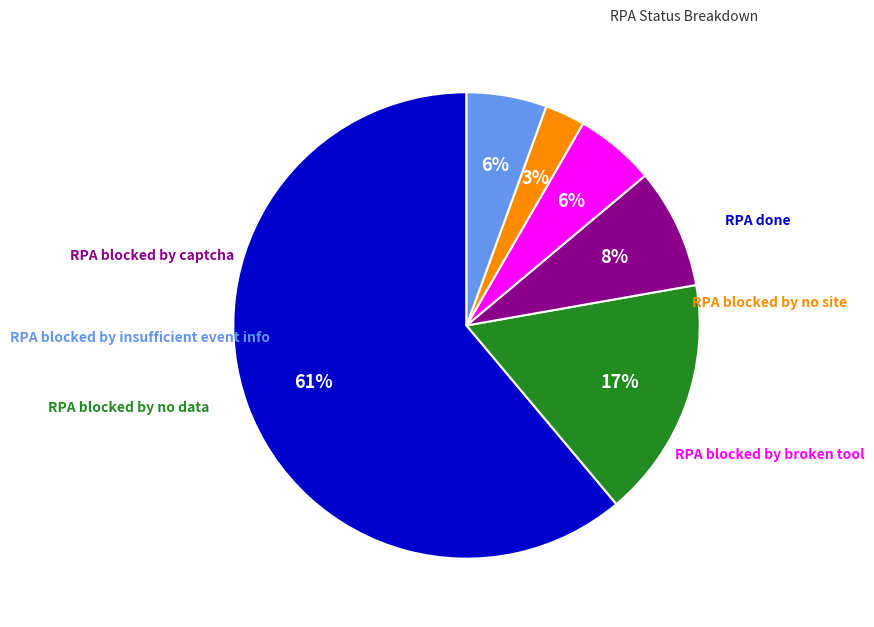

Is there any slice that represents more than half of the pie?

Yes